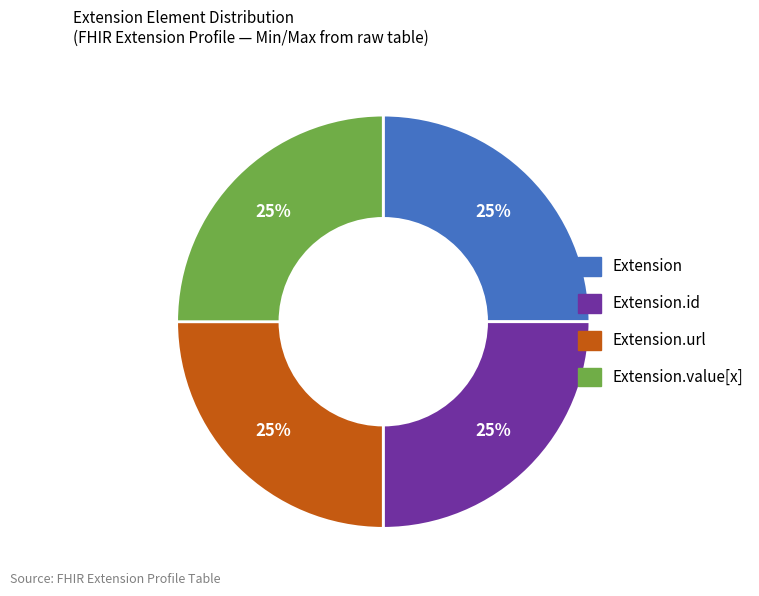

Is it true that Extension.value[x] is 18% of the pie?

False